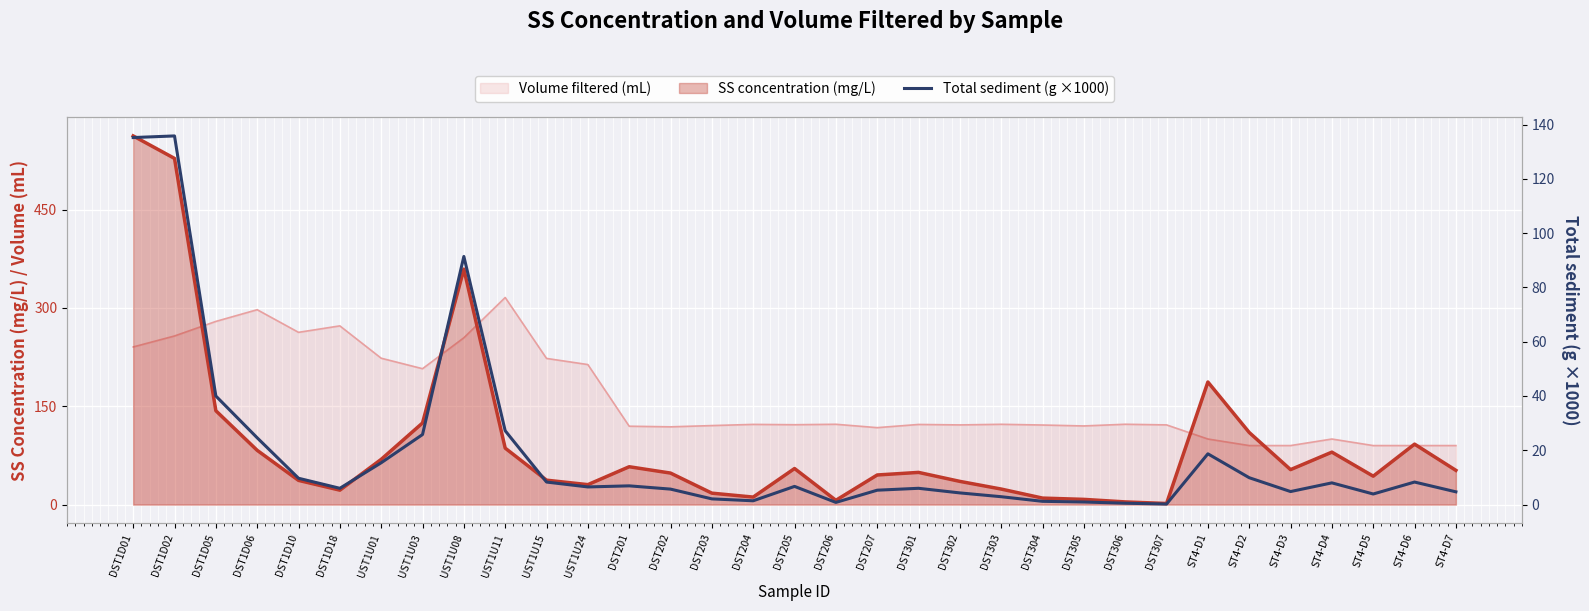

Where does the data first go above 6?

DST1D01